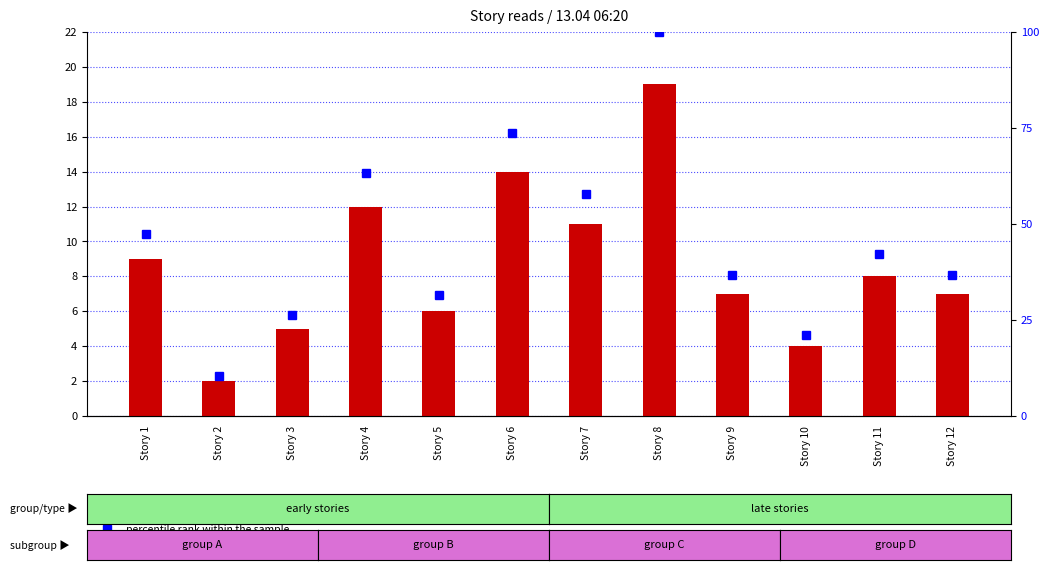

What is the difference between the highest and lowest values at Story 10?

17.1